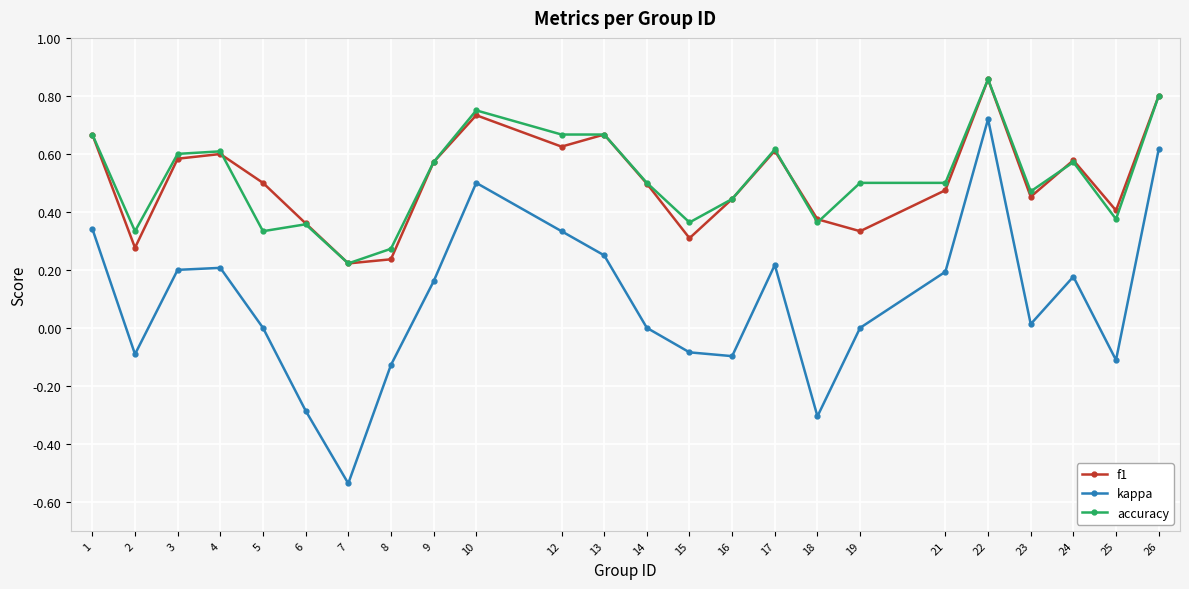

Which series has the widest spread of values?

kappa